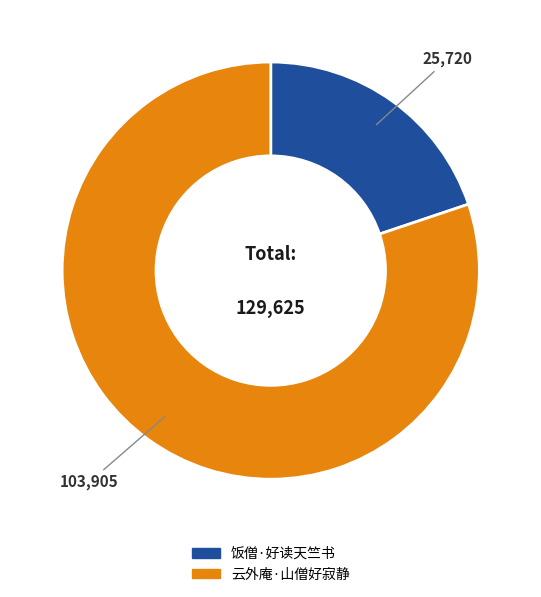

What is the largest slice in the pie chart?

云外庵·山僧好寂静